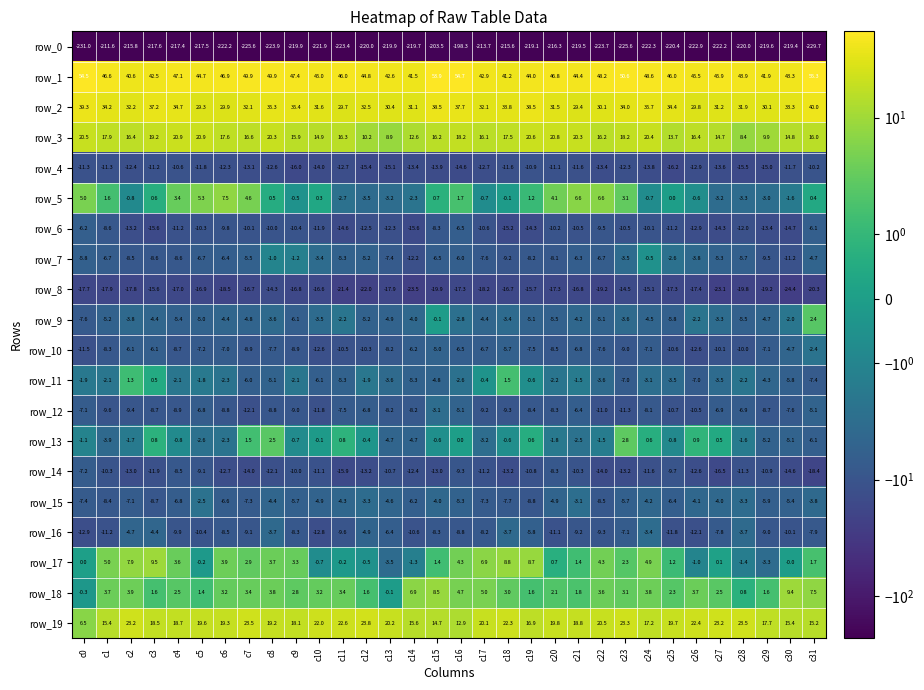

What is the difference between the highest and lowest values at c6?

269.1